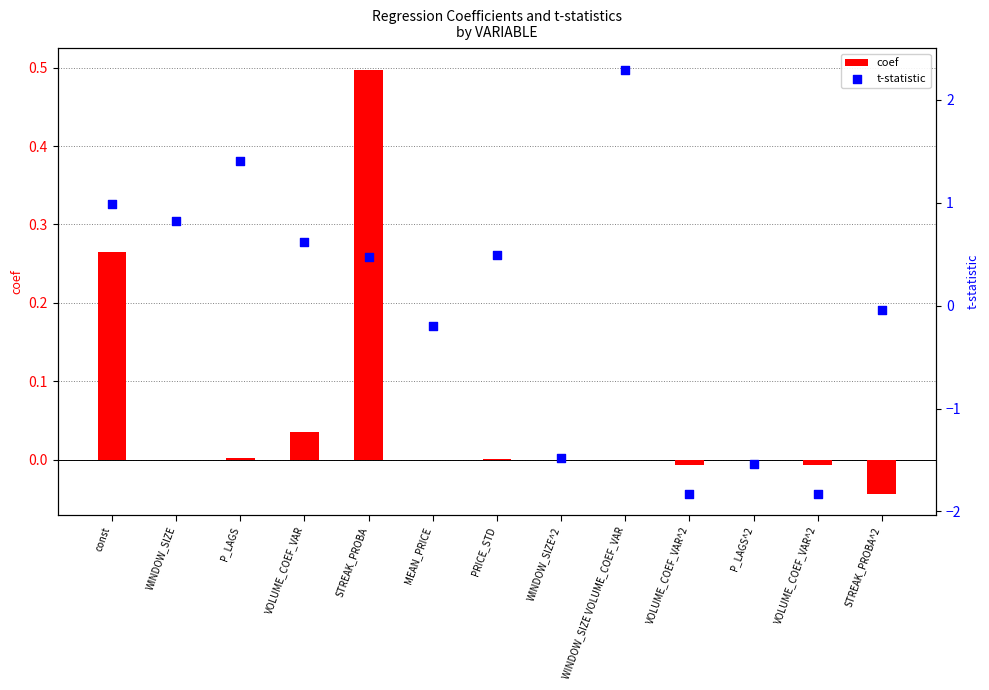

Which series has the largest total across all categories?

coef